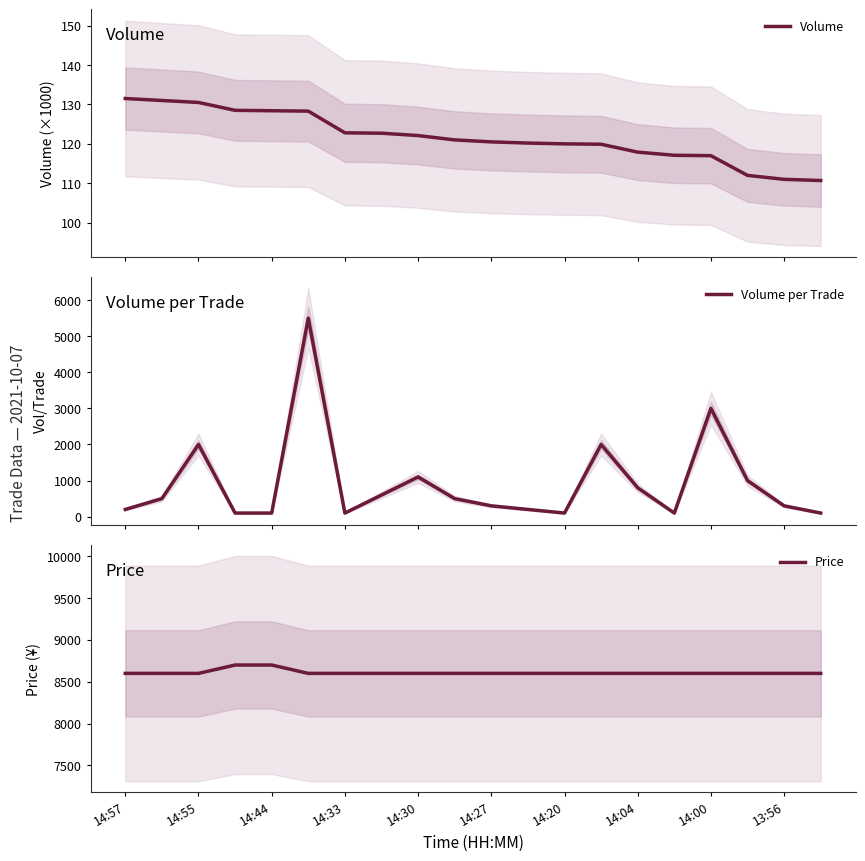

What is the maximum value shown in the chart?

8700.0